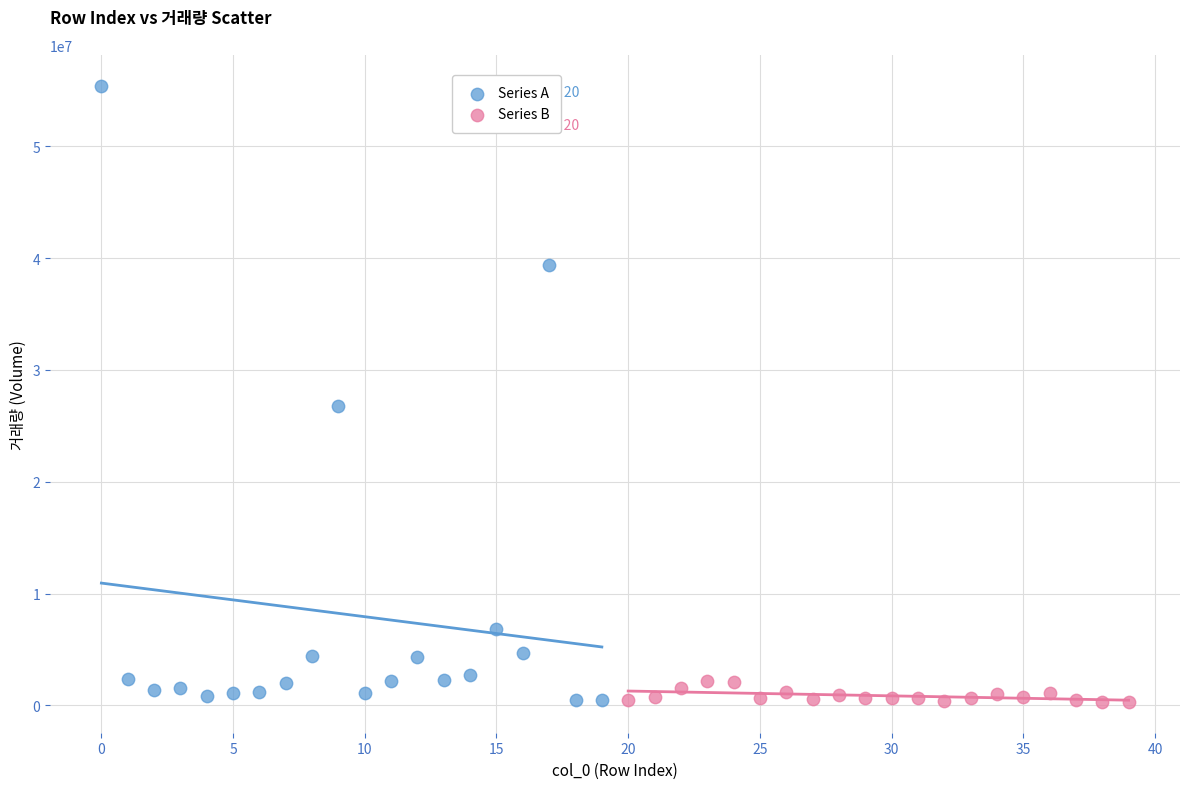

Which series reaches the maximum Y coordinate?

Series A